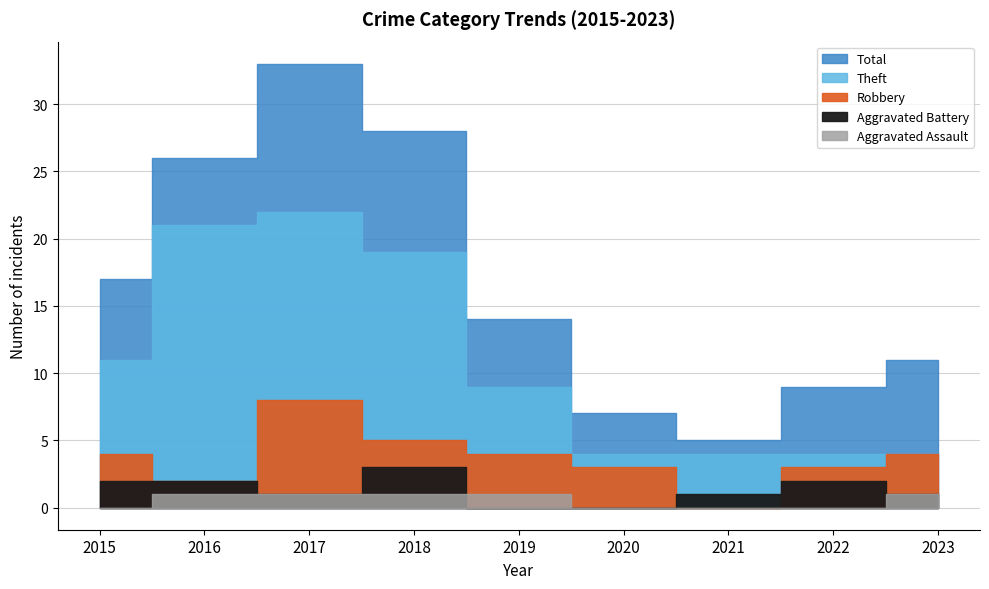

Does the chart display data point markers on the line(s)?

No